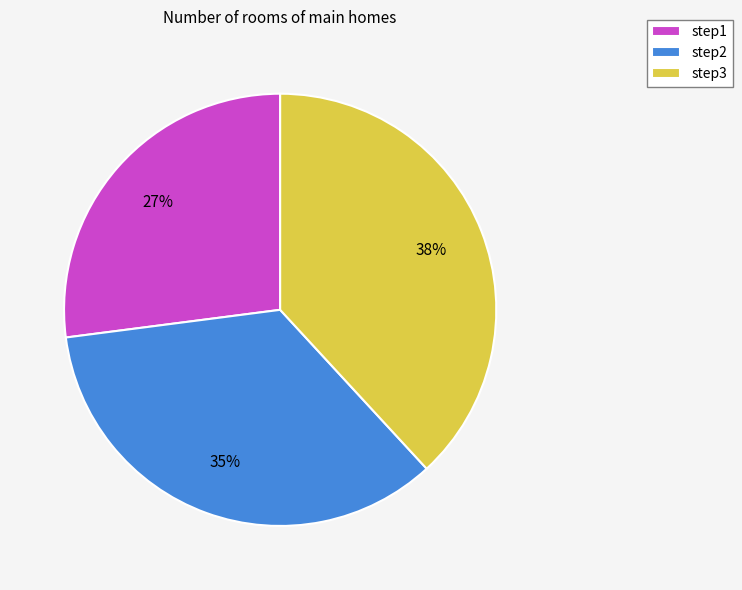

Does step3 represent more than half of the total?

No